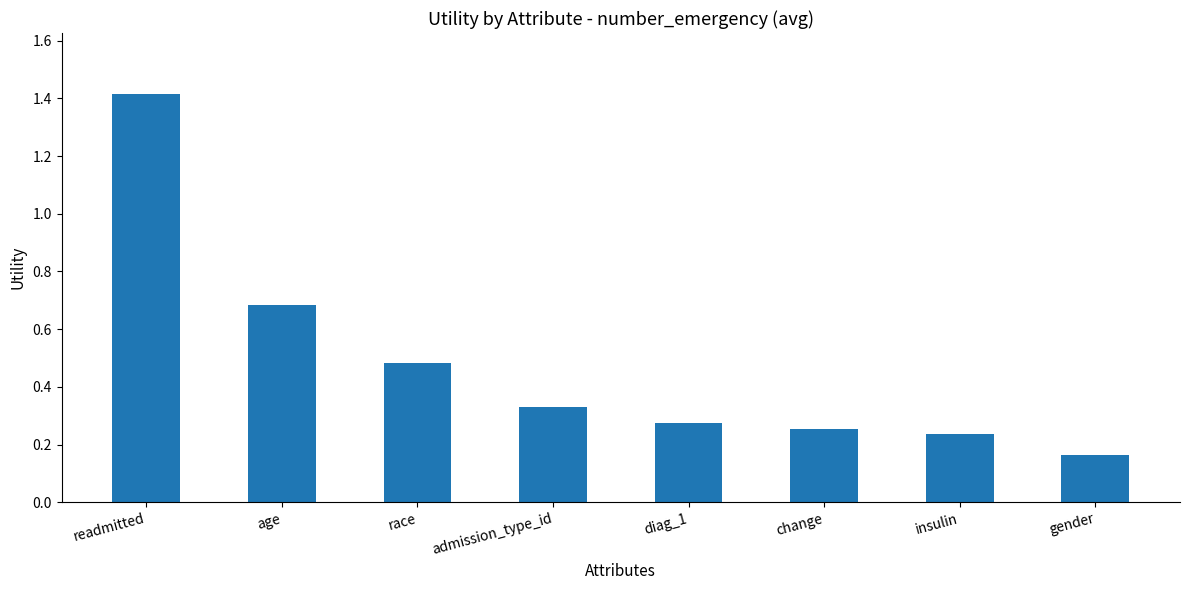

Which label corresponds to the largest value in the chart?

readmitted